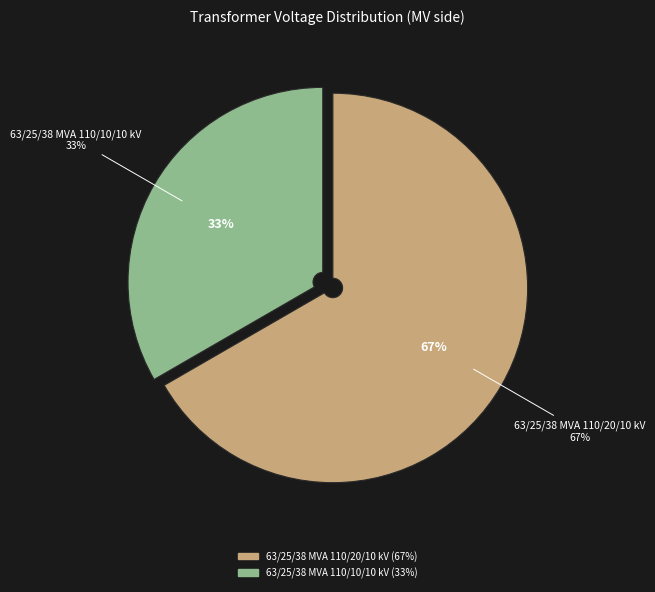

The 63/25/38 MVA 110/20/10 kV slice represents 67% of the pie. True or false?

True